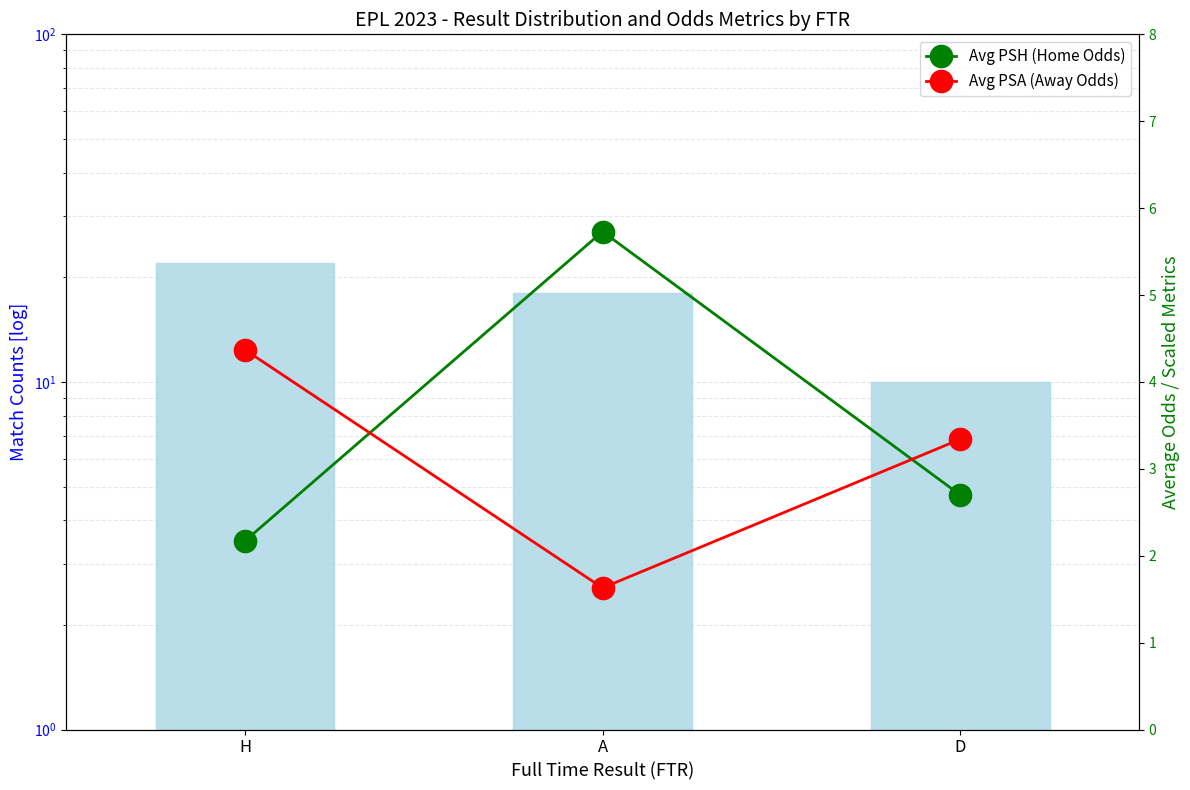

Between H and D, which series saw the biggest shift?

Match Count